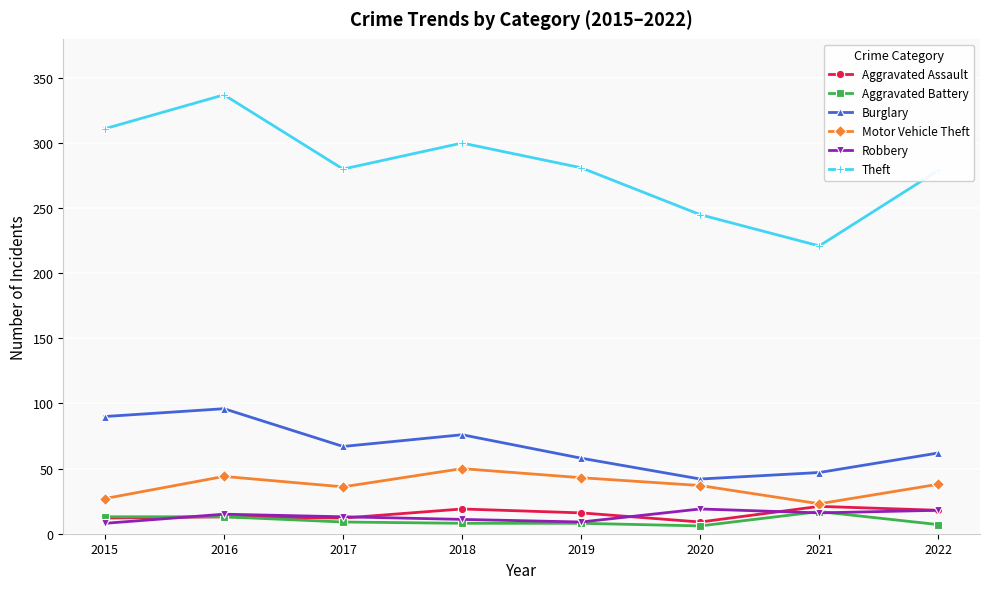

Which series changed the most between 2015 and 2017?

Theft